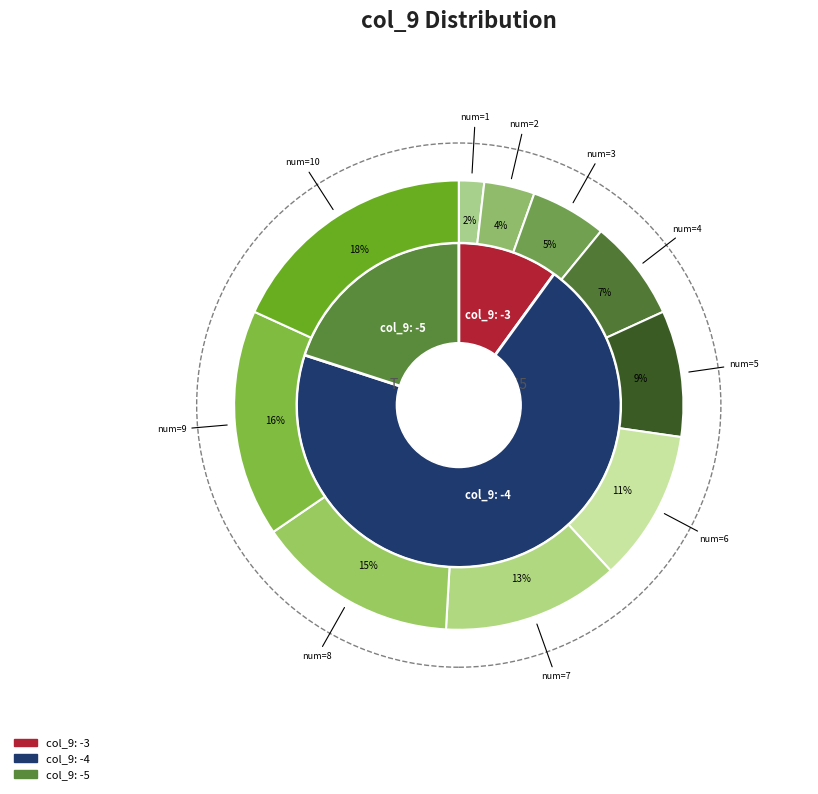

Between -4 and -4, which is larger?

-4